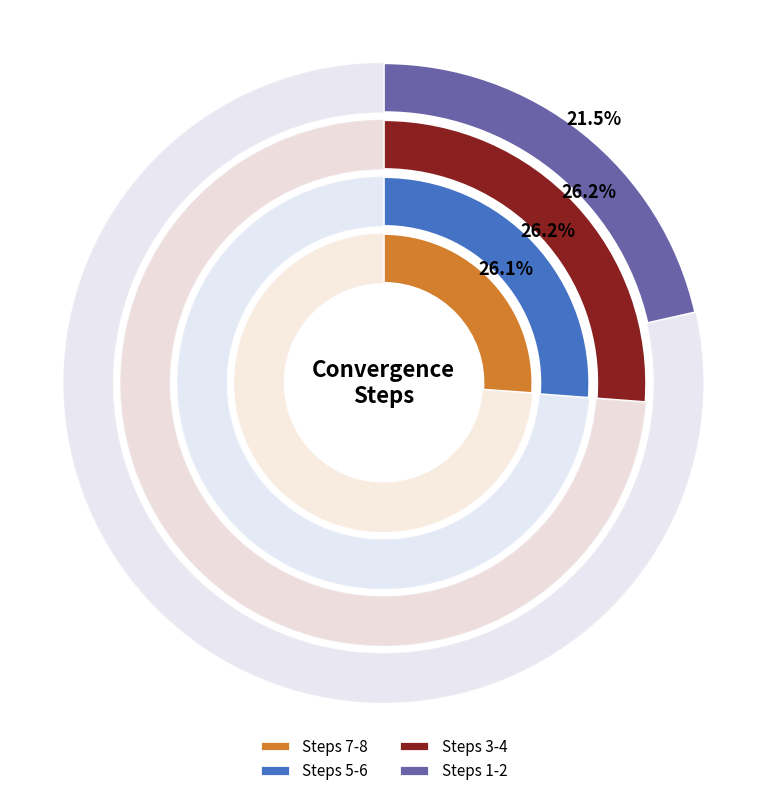

To the nearest percent, what is the difference between the largest and smallest slice percentages?

5%